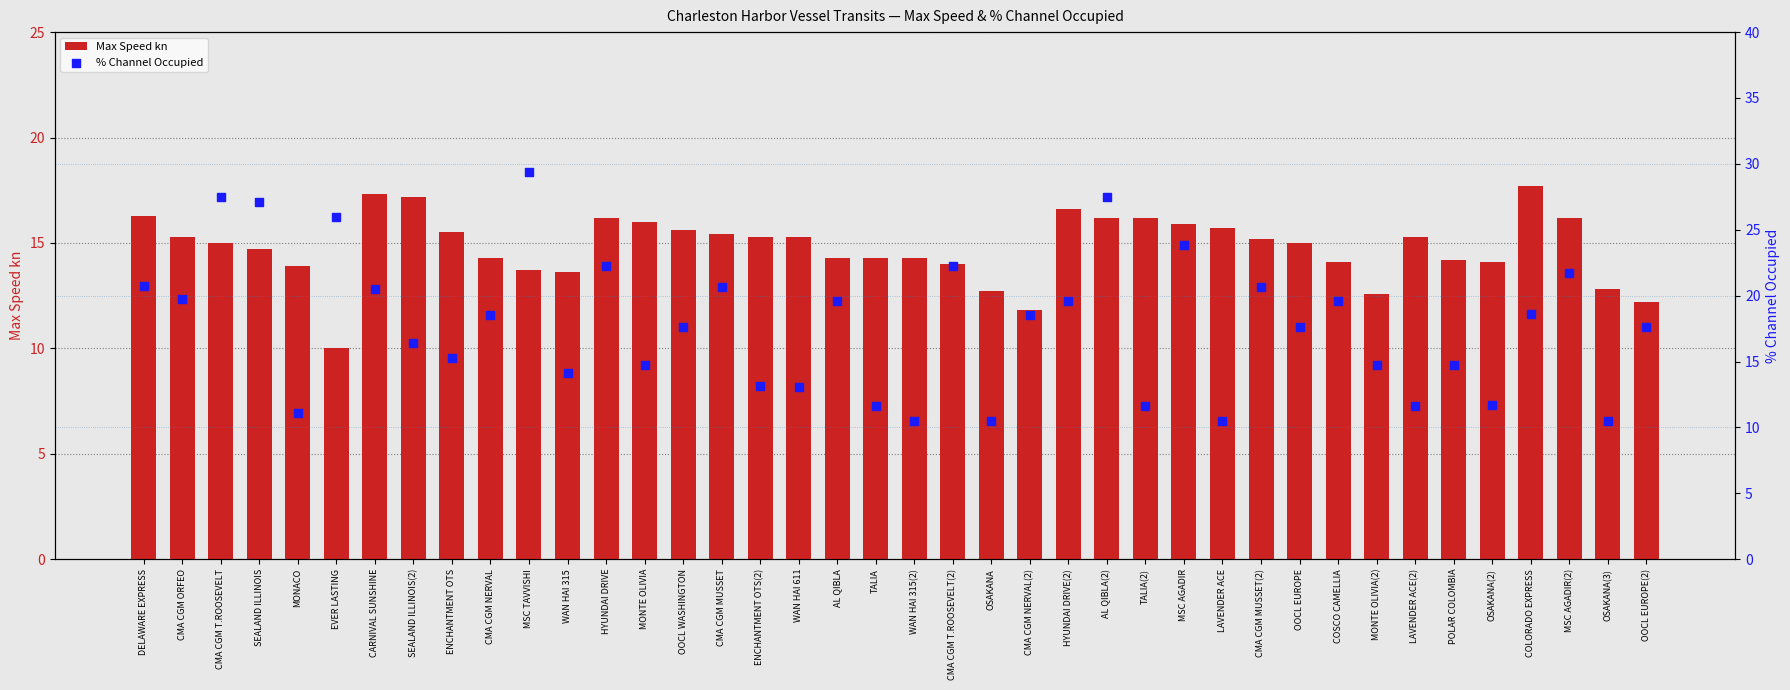

At how many categories does at least one series exceed 25?

5